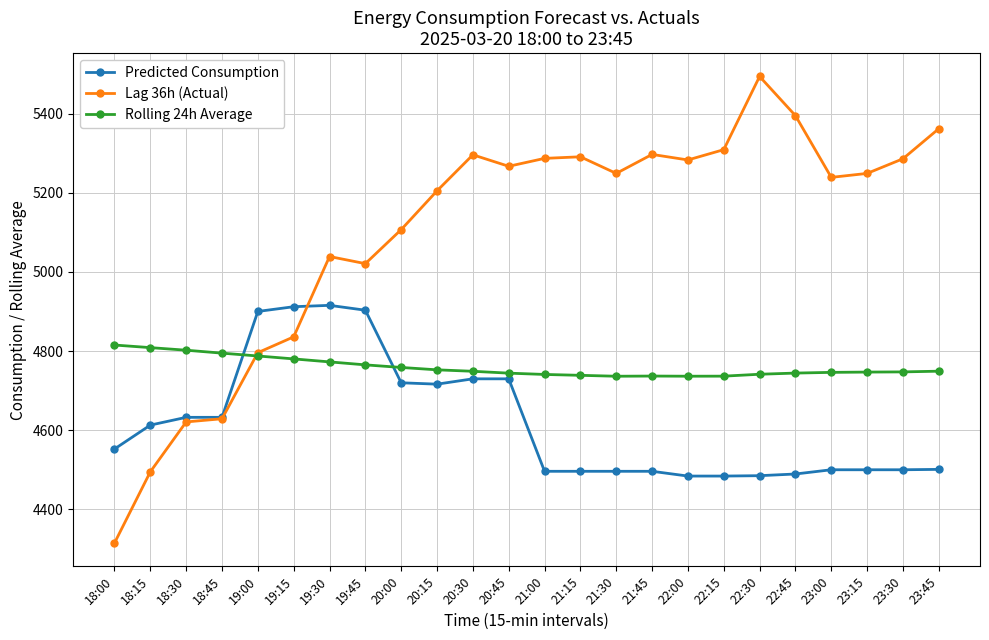

In Rolling 24h Average, how many points are lower than both neighbors (excluding endpoints)?

2